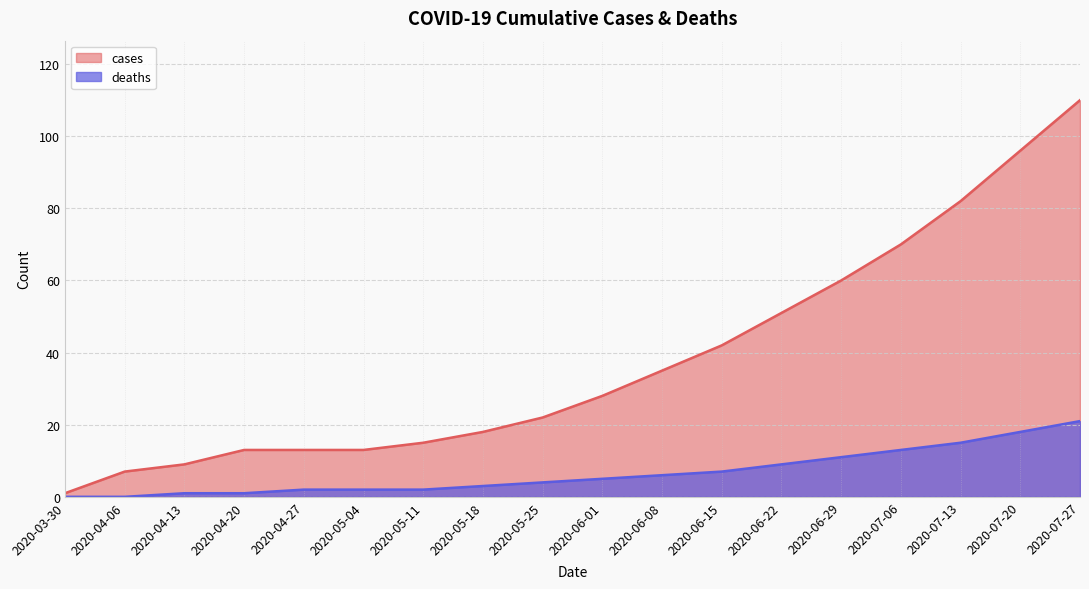

Count the number of categories in the chart.

18